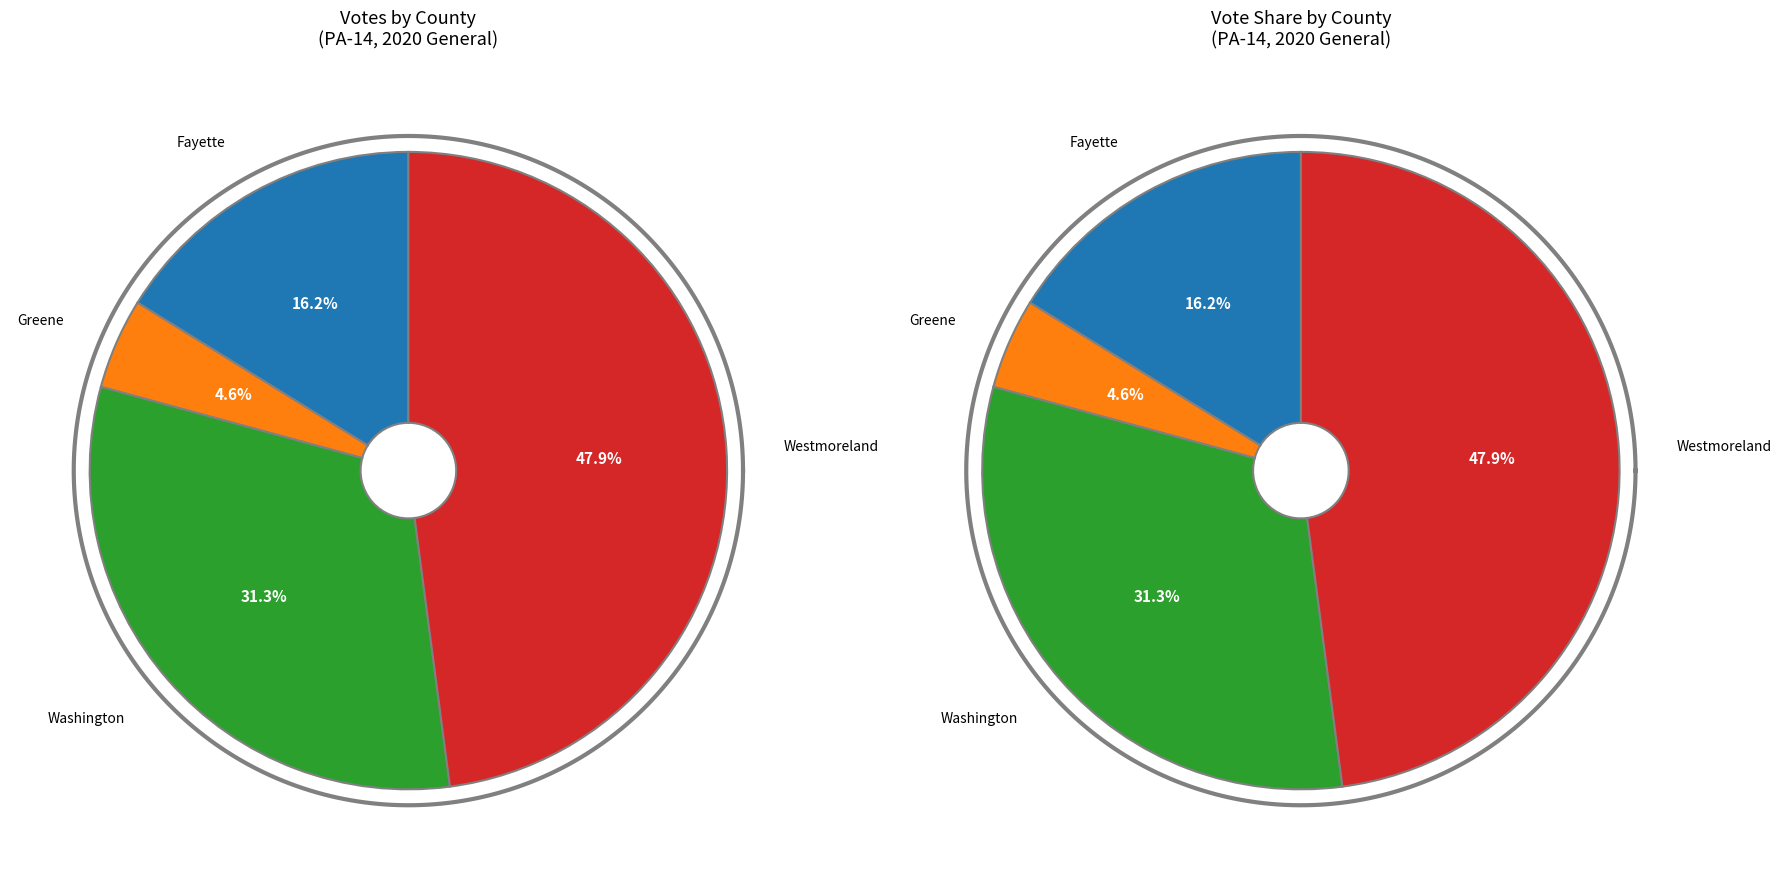

Is Greene the majority of the pie?

No